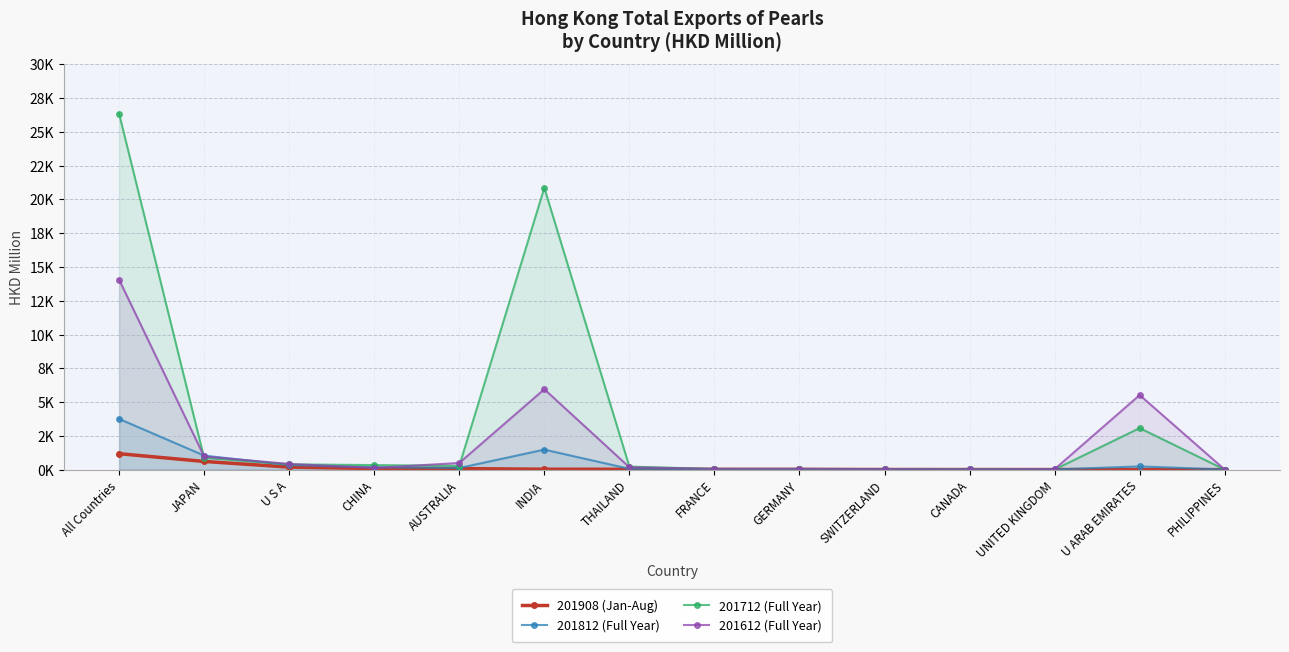

The 201712 (Full Year) series shows 23.8 at UNITED KINGDOM. True or false?

False